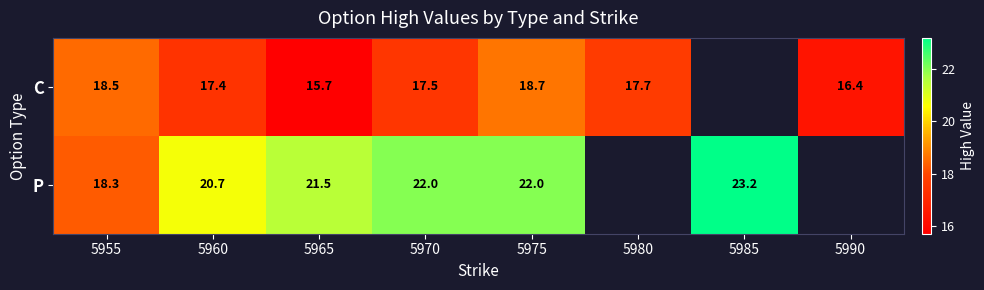

At 5955, list the series in order from largest to smallest.

C, P